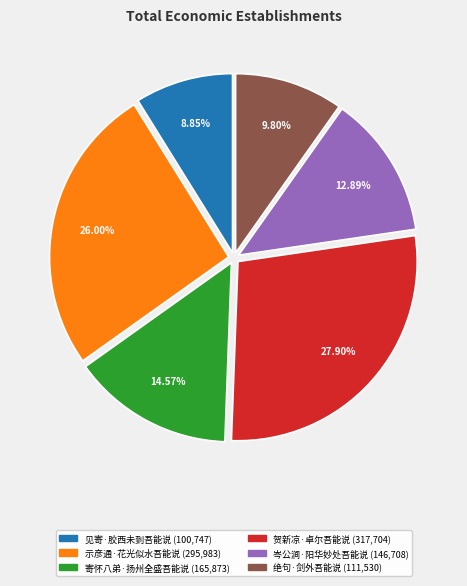

Which category has the smallest portion of the pie?

见寄·胶西未到吾能说